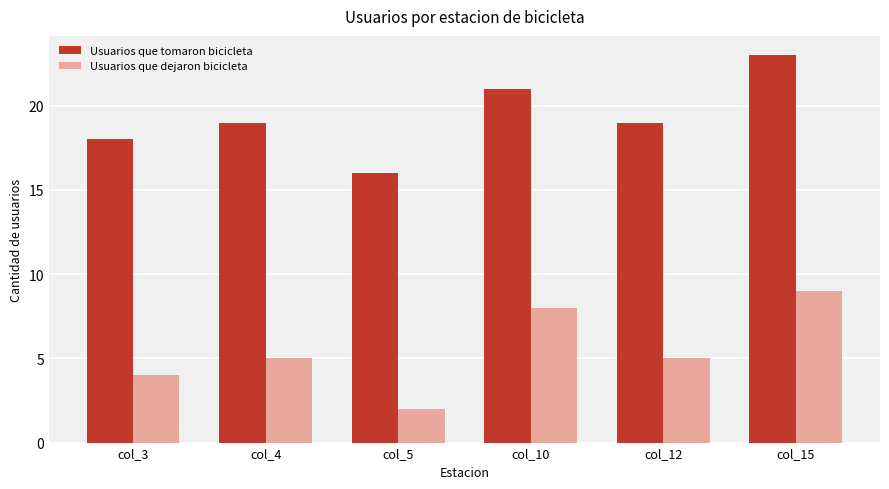

What is the average value of the Usuarios que dejaron bicicleta series?

6